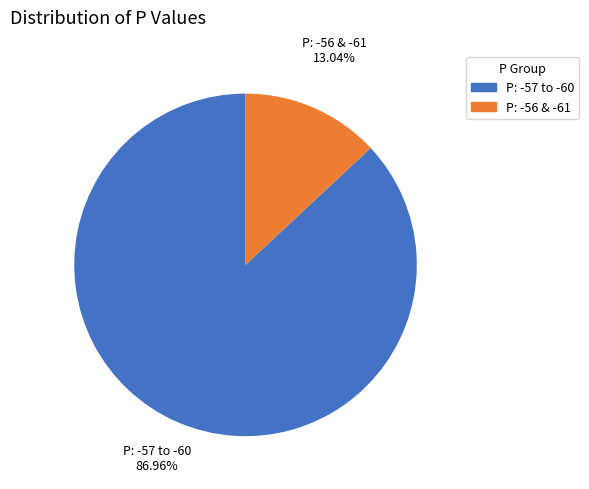

Does P: -56 & -61 represent more than half of the total?

No